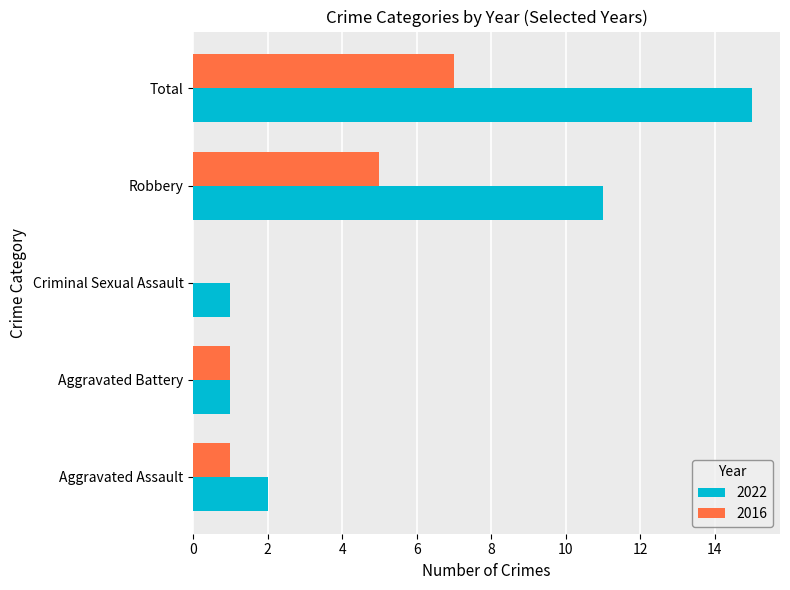

The value of 2022 at Aggravated Battery is 2. True or false?

False